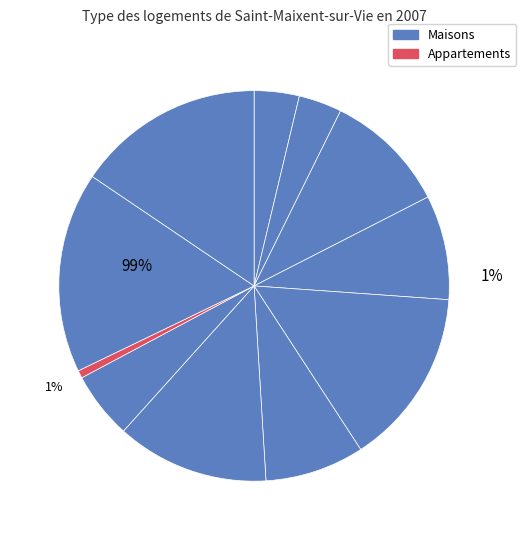

What portion of the pie excludes 7?

87.4%